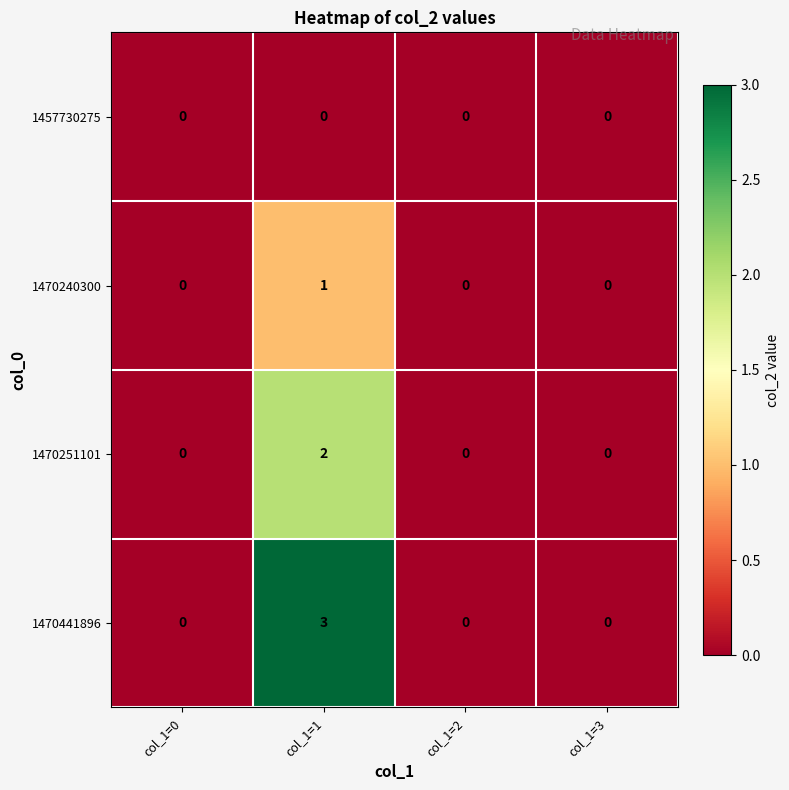

At which category is the sum across all series the highest?

col_1=1